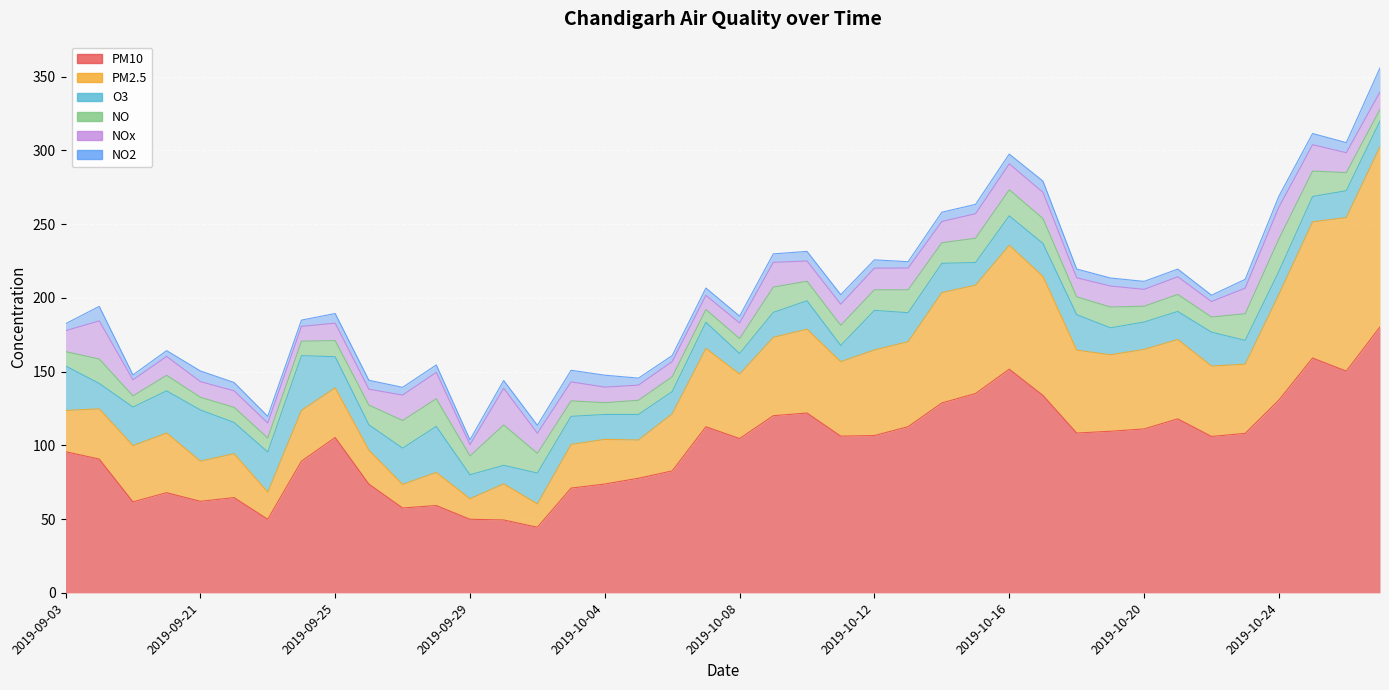

What is the label of the 11th point from the left?

2019-09-27